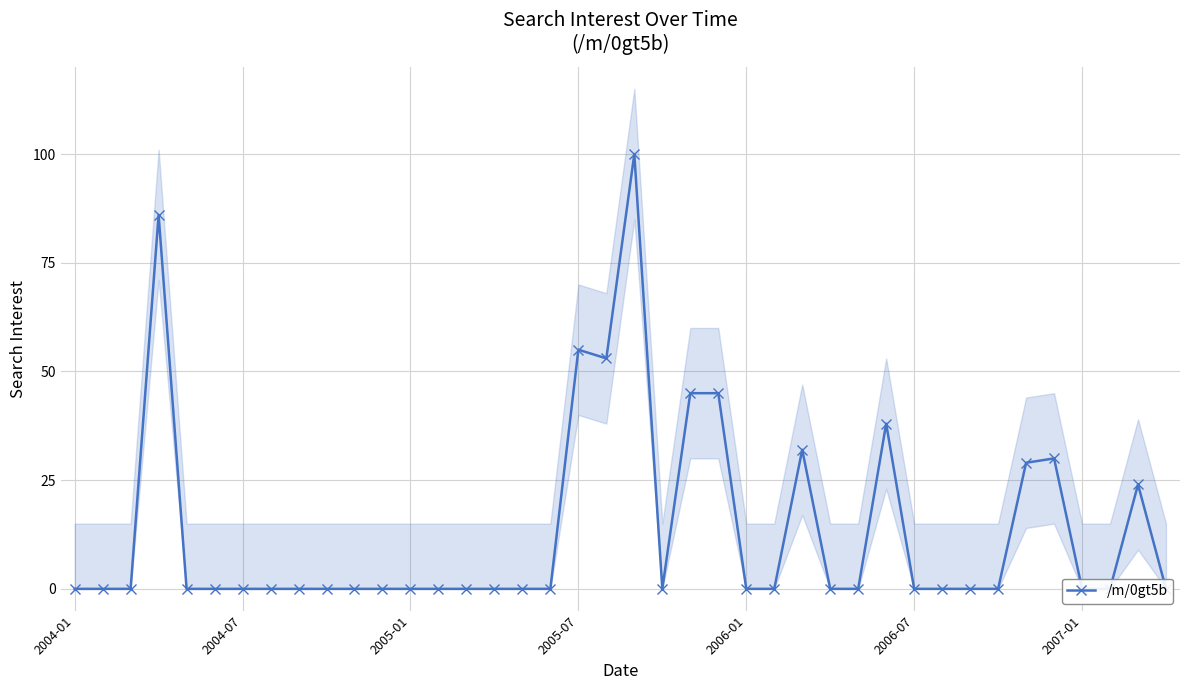

What is the difference between the maximum and minimum values?

100